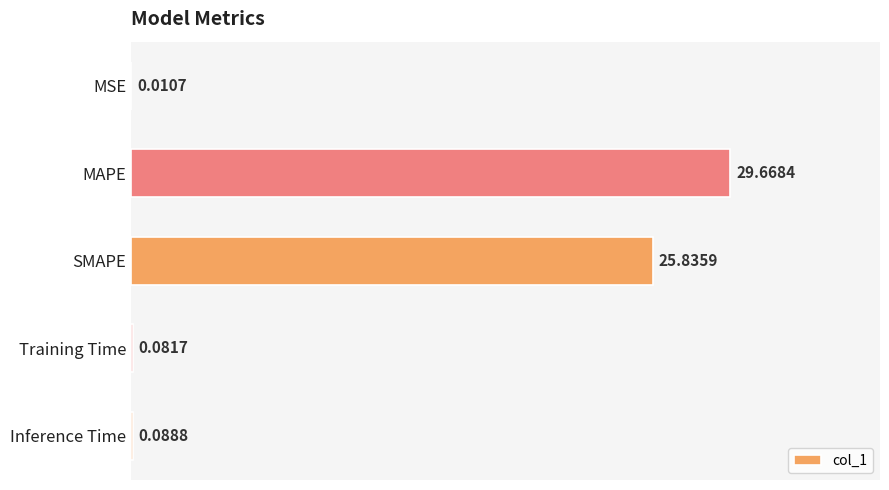

Where is the data nearest to the value 14?

SMAPE